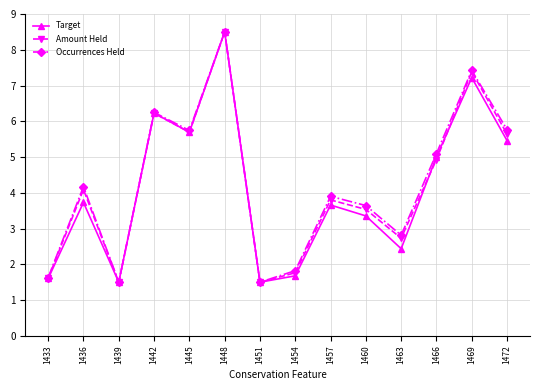

At which category does Target reach its first local peak?

1436